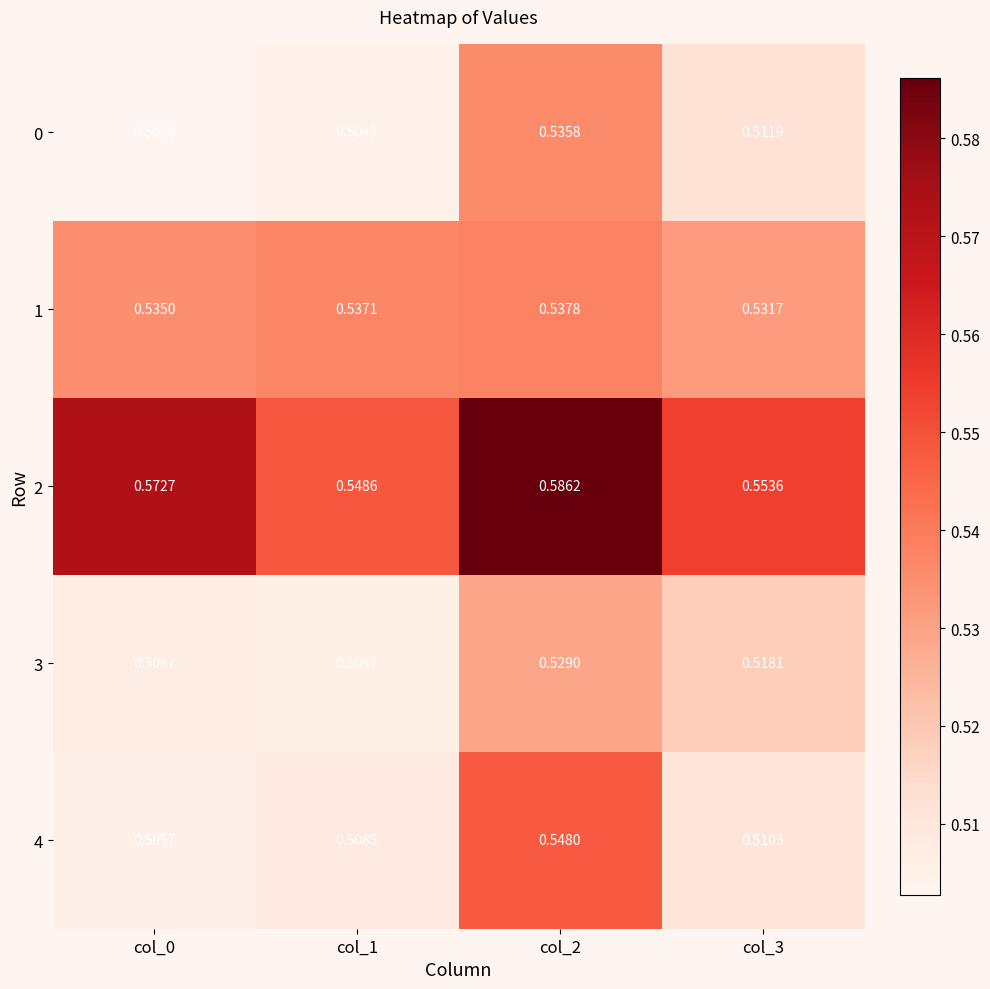

Is the value of 4 at col_3 greater than the value of 0 at col_1?

Yes